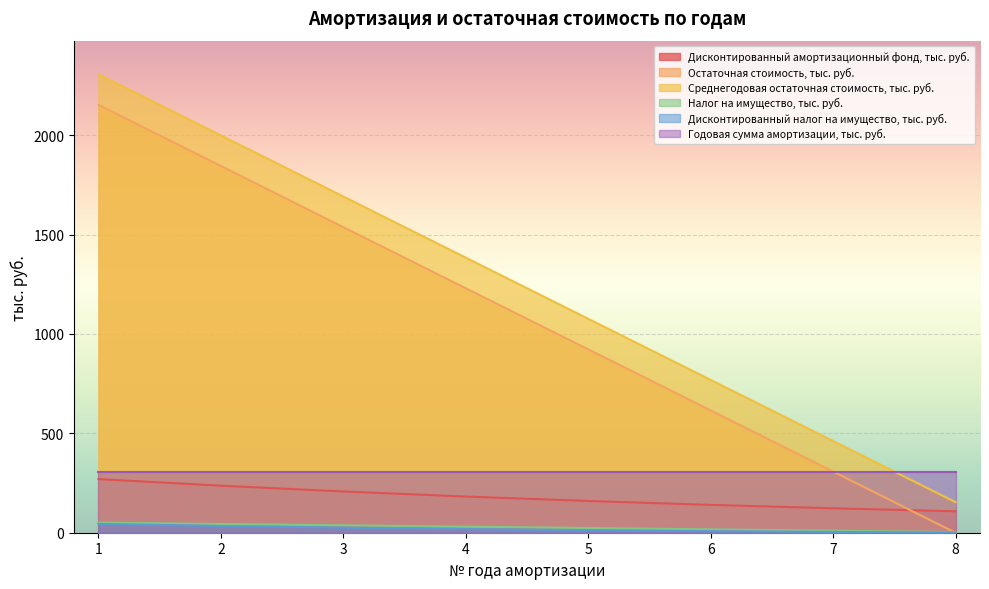

At 1, list the series in order from smallest to largest.

Дисконтированный налог на имущество, тыс. руб., Налог на имущество, тыс. руб., Дисконтированный амортизационный фонд, тыс. руб., Годовая сумма амортизации, тыс. руб., Остаточная стоимость, тыс. руб., Среднегодовая остаточная стоимость, тыс. руб.